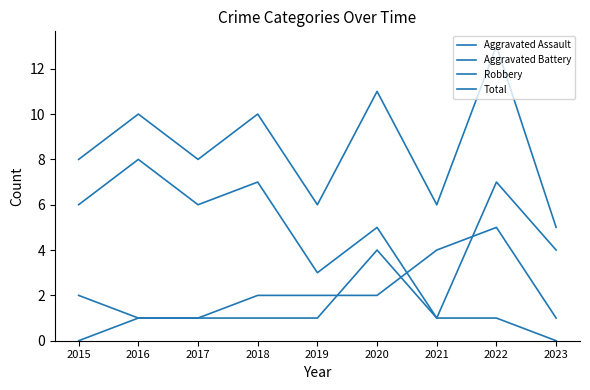

Which label corresponds to the largest value in the chart?

2022